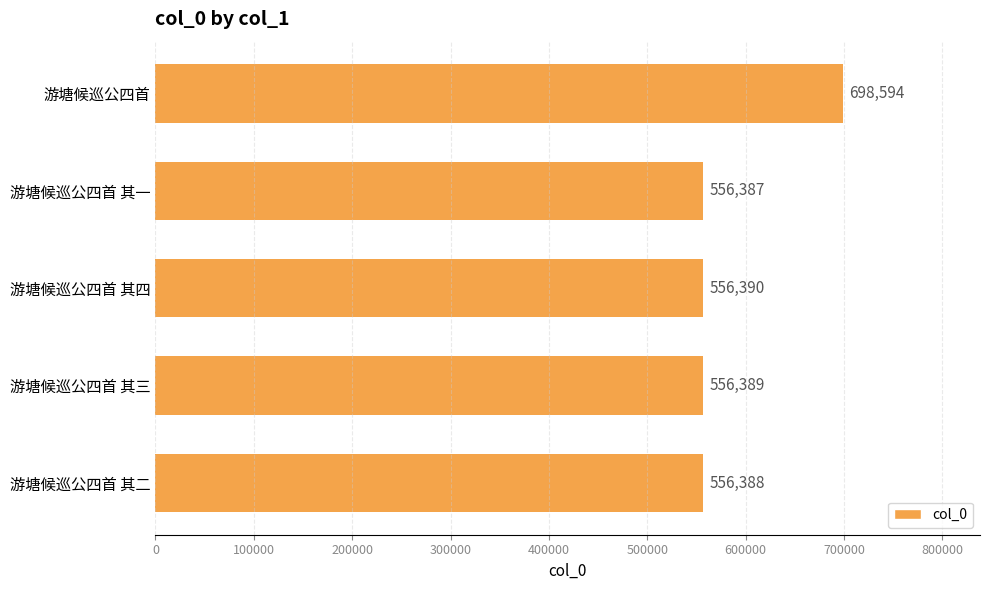

At which label is the value closest to 627490?

游塘候巡公四首 其四